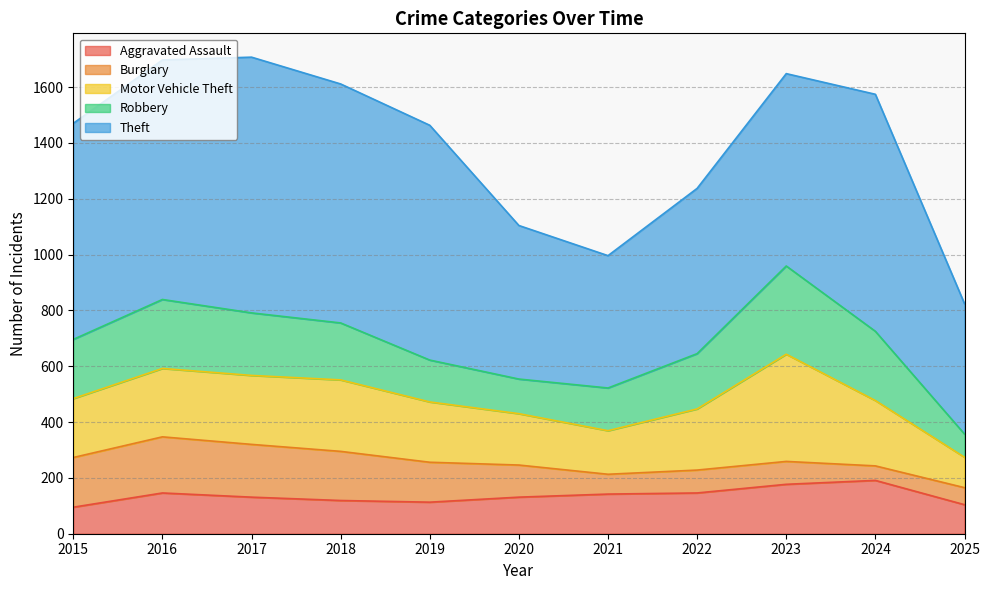

True or false: Aggravated Assault has a value of 62 at 2020.

False